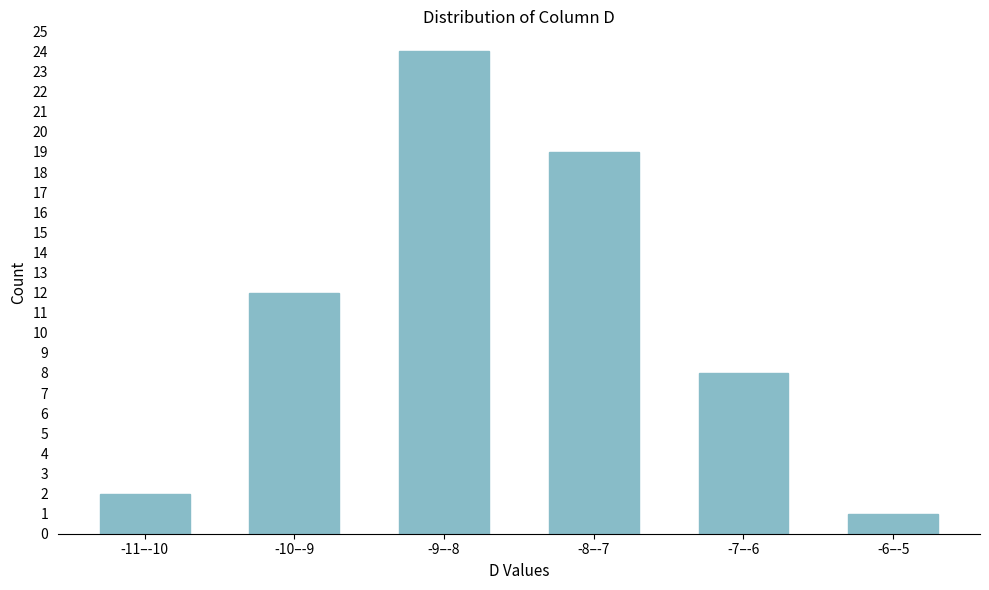

Reading left to right, list all the values displayed in this chart.

2	12	24	19	8	1